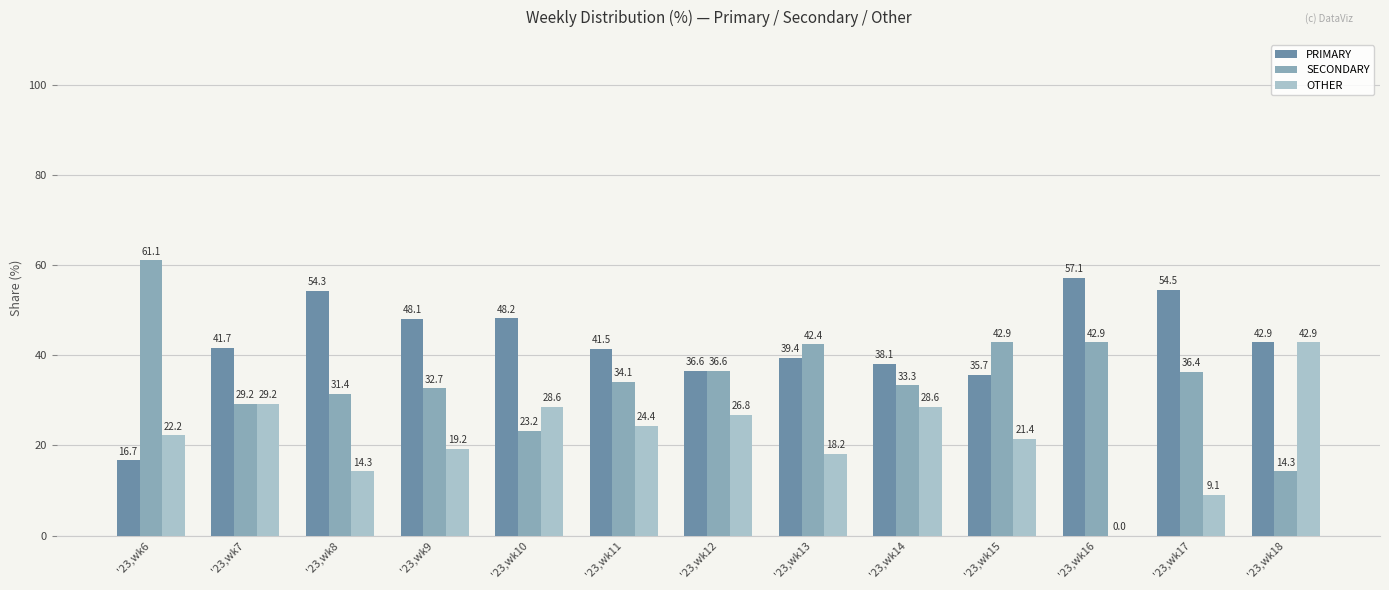

Reading left to right, what are all the values shown in this chart?

PRIMARY: 16.7	41.7	54.3	48.1	48.2	41.5	36.6	39.4	38.1	35.7	57.1	54.5	42.9
SECONDARY: 61.1	29.2	31.4	32.7	23.2	34.1	36.6	42.4	33.3	42.9	42.9	36.4	14.3
OTHER: 22.2	29.2	14.3	19.2	28.6	24.4	26.8	18.2	28.6	21.4	0.0	9.1	42.9